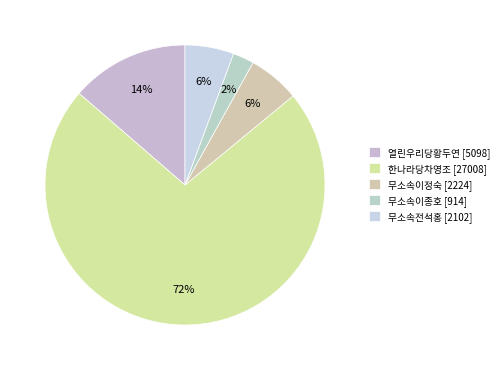

True or false: 열린우리당황두연 accounts for 1% of the total.

False